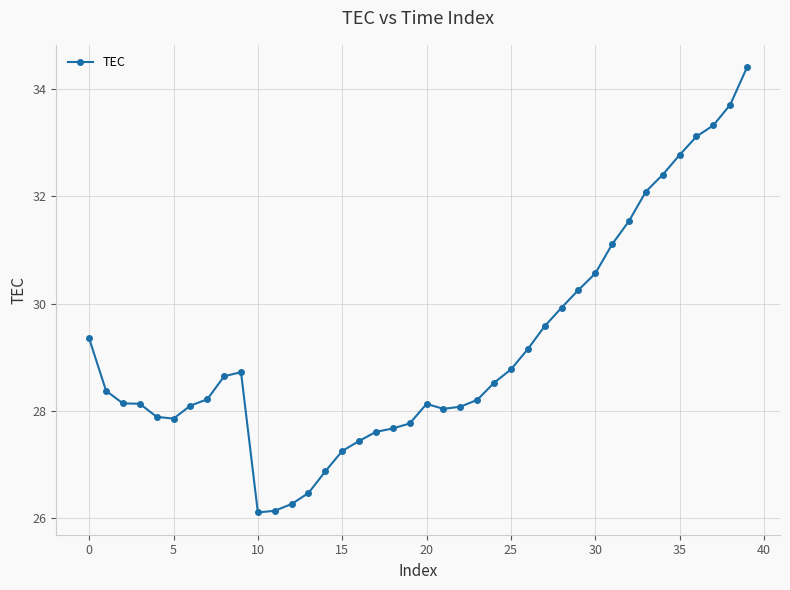

How many categories are shown in the chart?

40